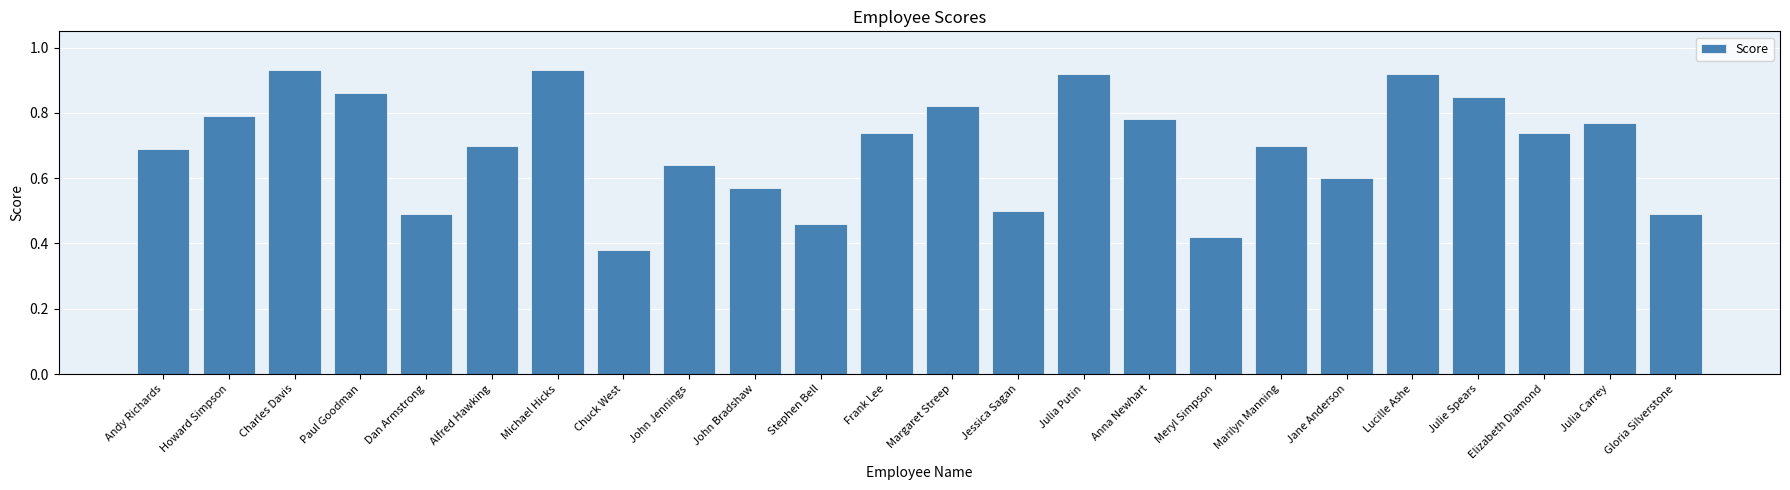

Is it true that the value at Frank Lee is 0.5?

False